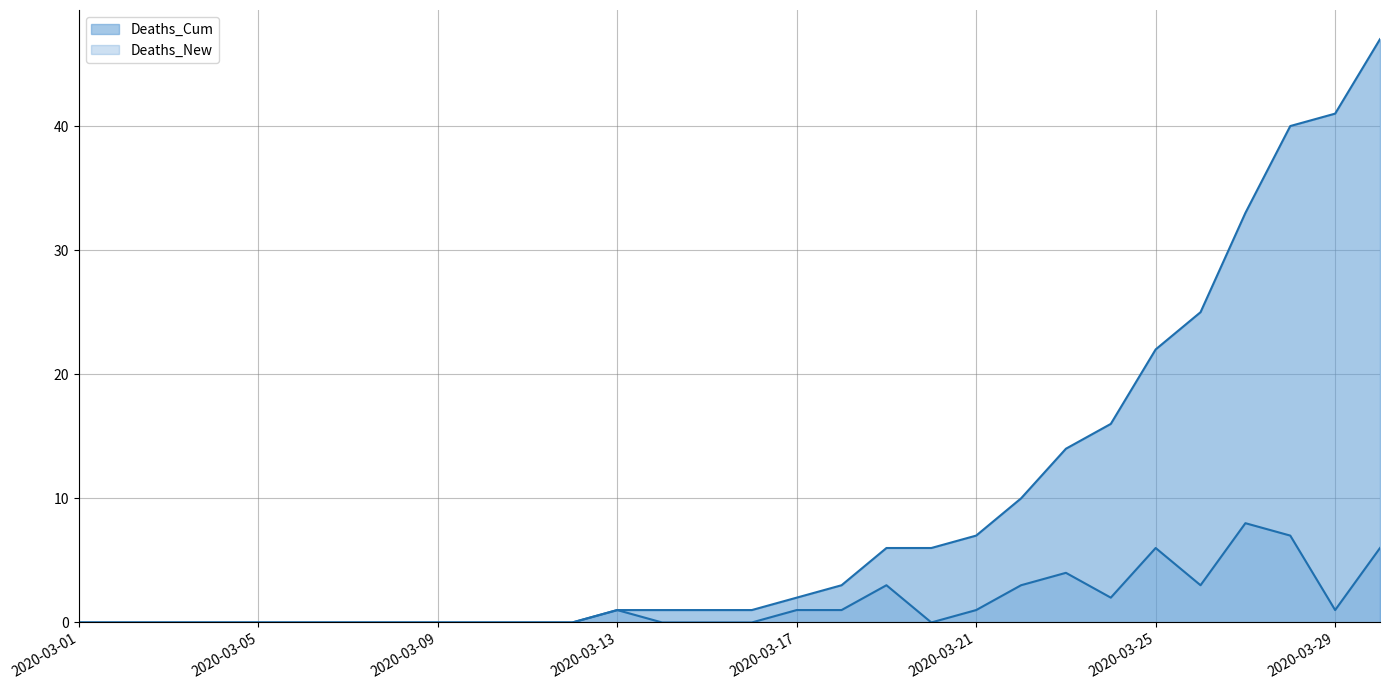

At which category is the sum across all series the highest?

2020-03-30